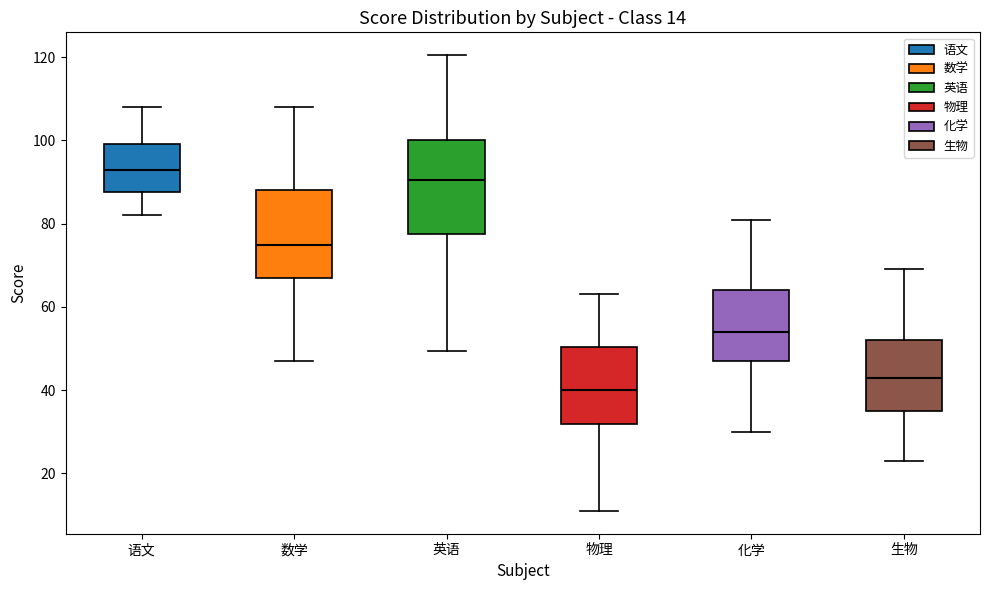

Which box has the highest median line?

语文